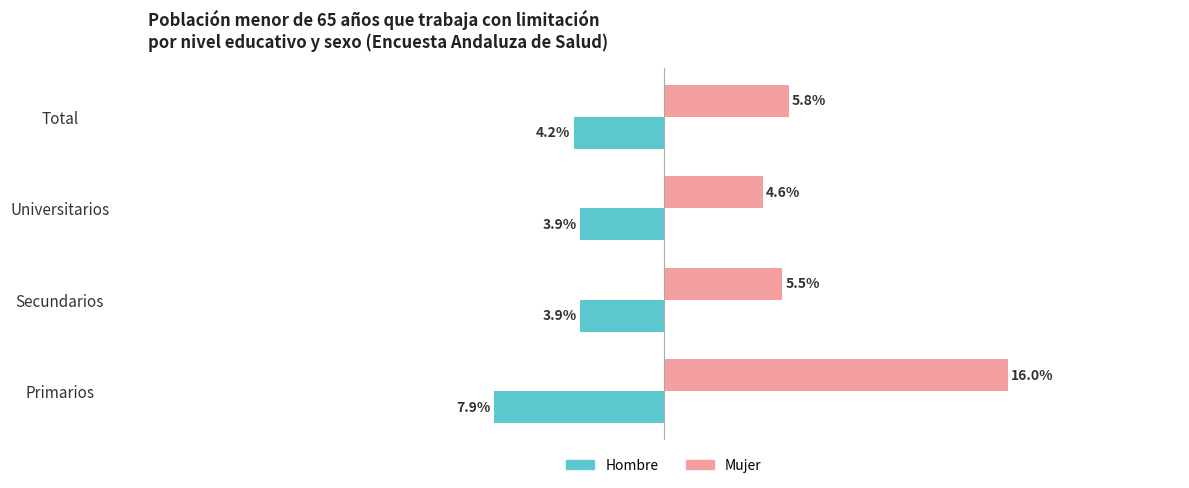

At which category is the sum across all series the highest?

Primarios